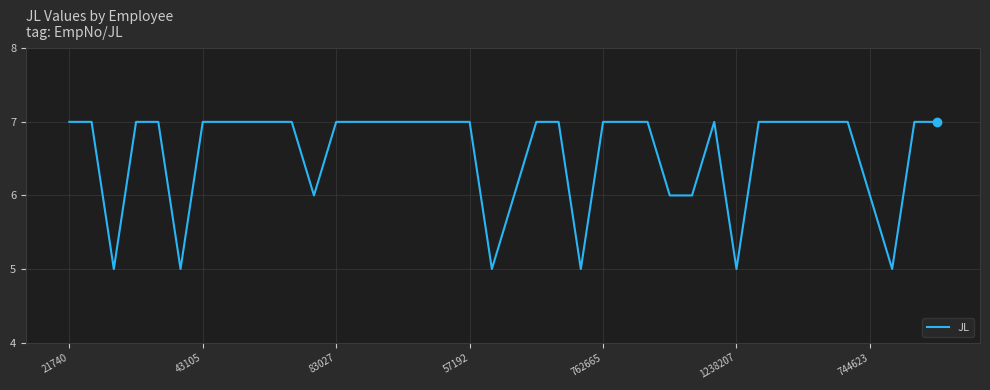

How many distinct data groups are displayed?

1